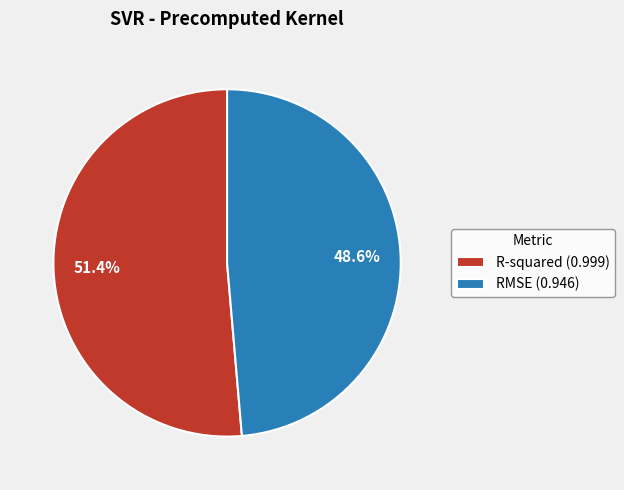

Which has a higher value, R-squared (0.999) or RMSE (0.946)?

R-squared (0.999)